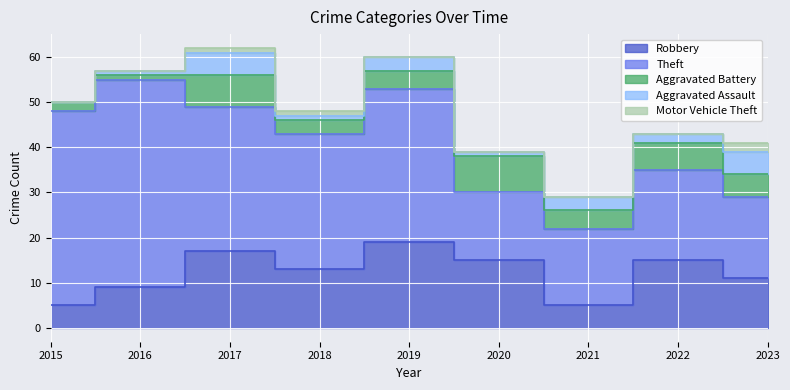

Where does the Aggravated Assault series first go above 2?

2017